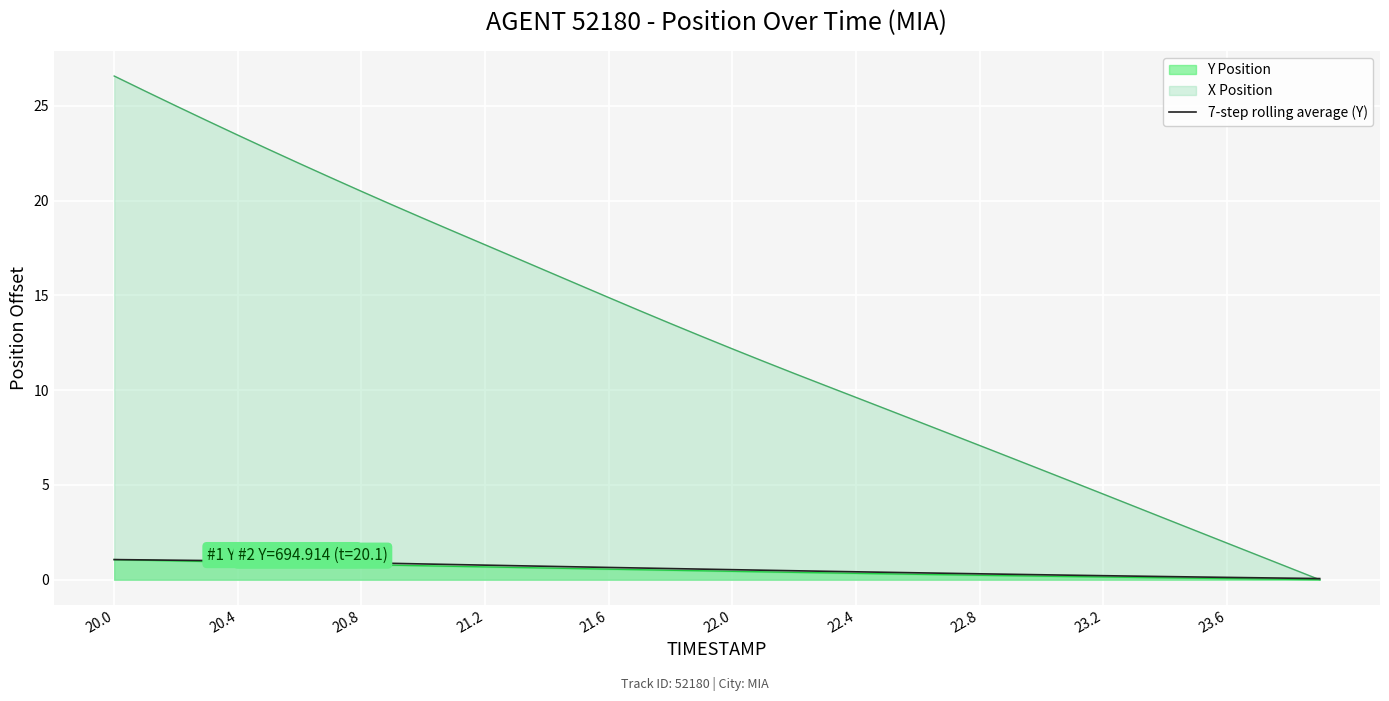

What is the sum of all values?

22.3